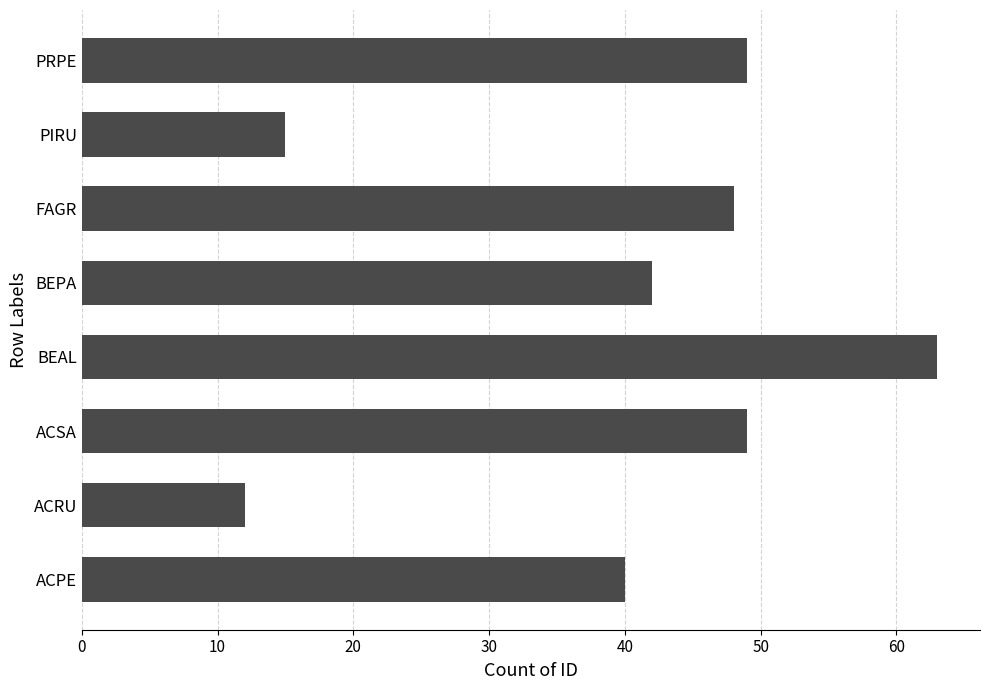

Which label corresponds to the largest value in the chart?

BEAL